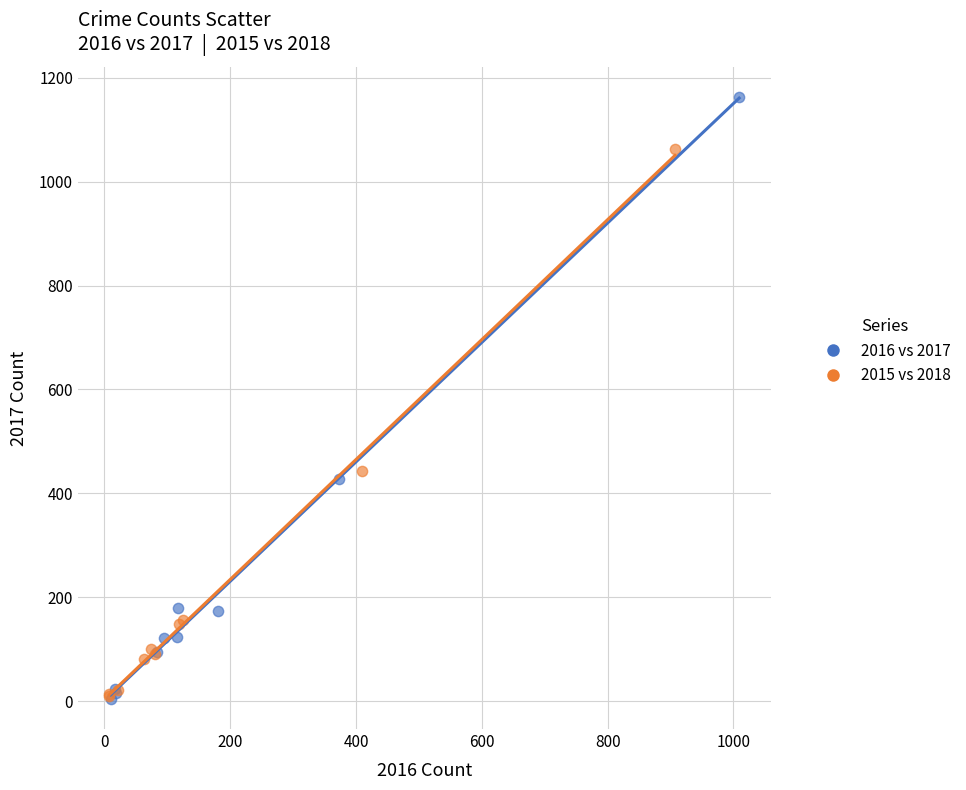

Which series has the largest Y range (max minus min)?

2016 vs 2017